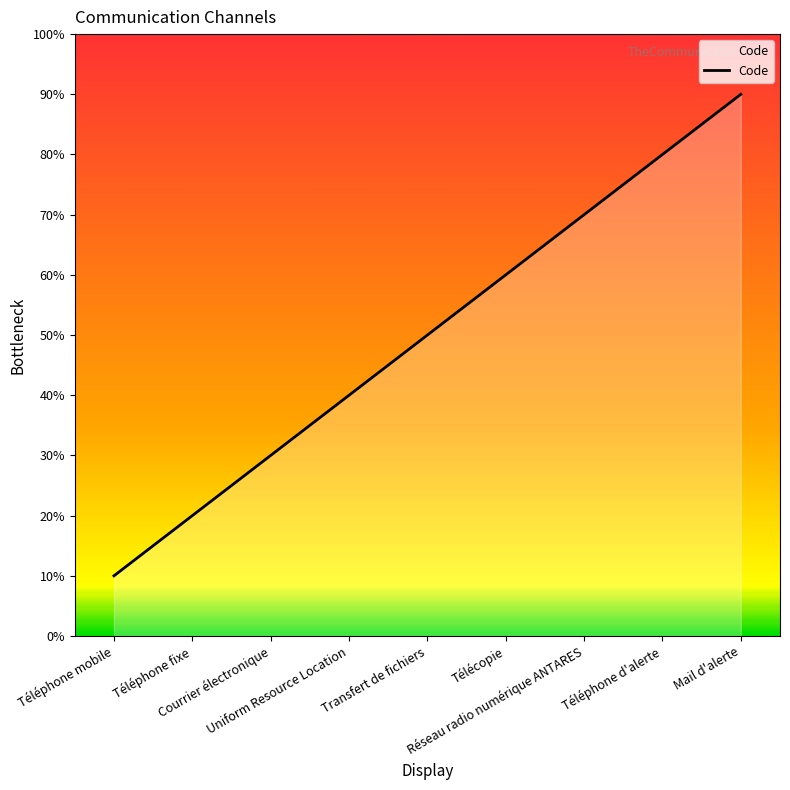

Which category has the lowest value across all series?

Téléphone mobile